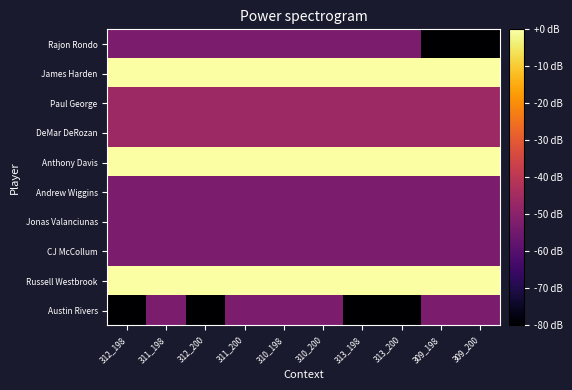

Between 313_198 and 309_200, which series saw the biggest shift?

Rajon Rondo